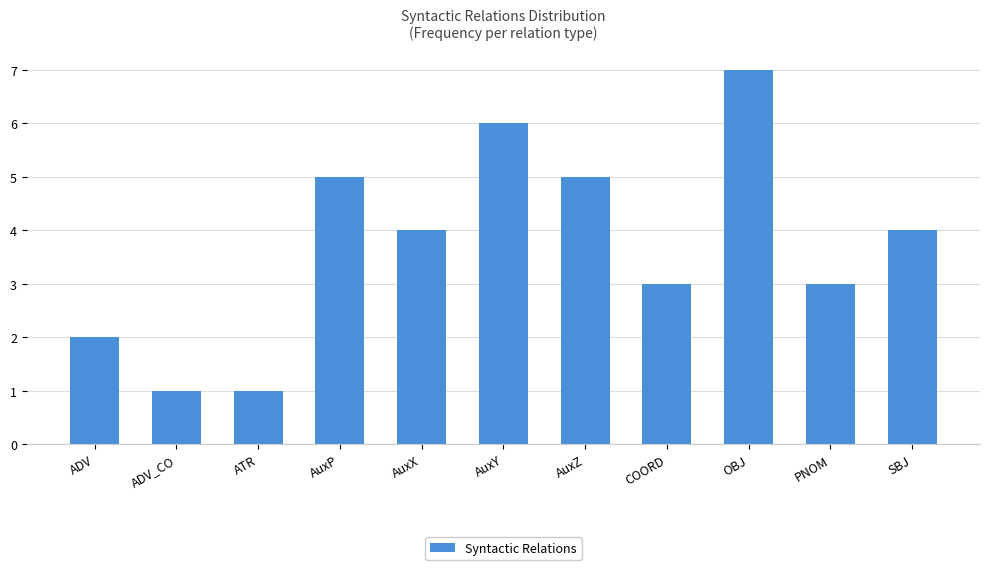

What is the value of the 4th bar from the left?

5